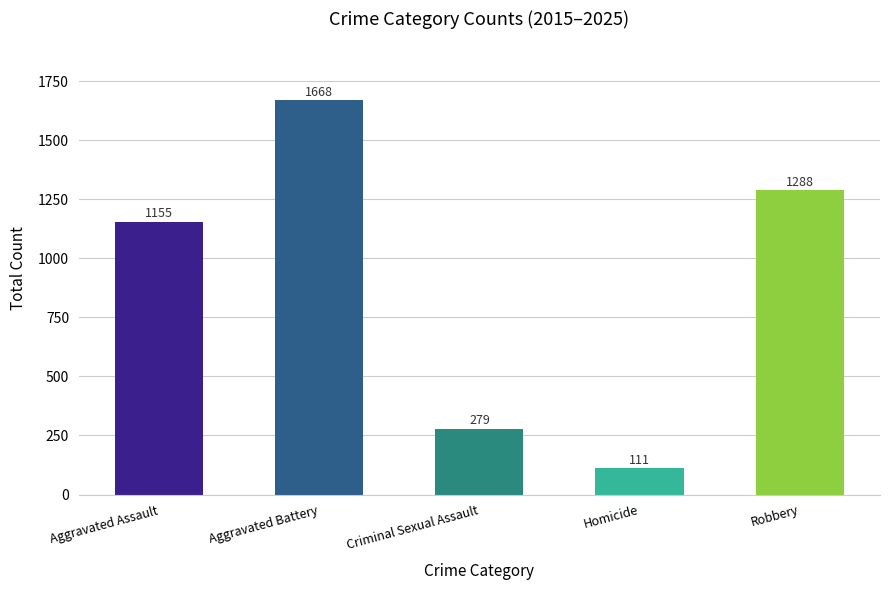

What value does the data have at Aggravated Assault, to the nearest 10?

1160